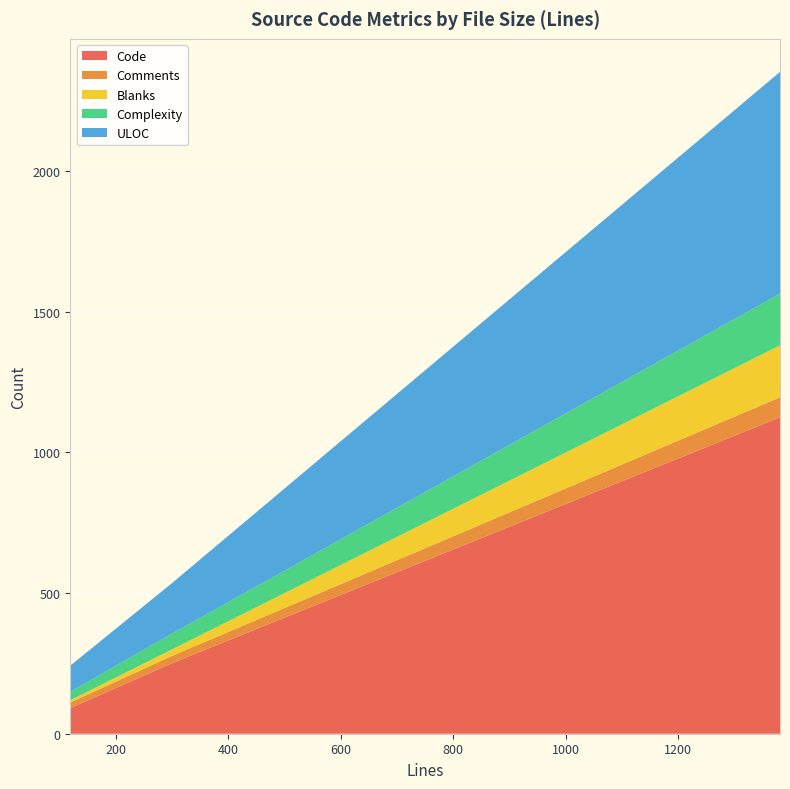

What is the maximum value for Code?

1125